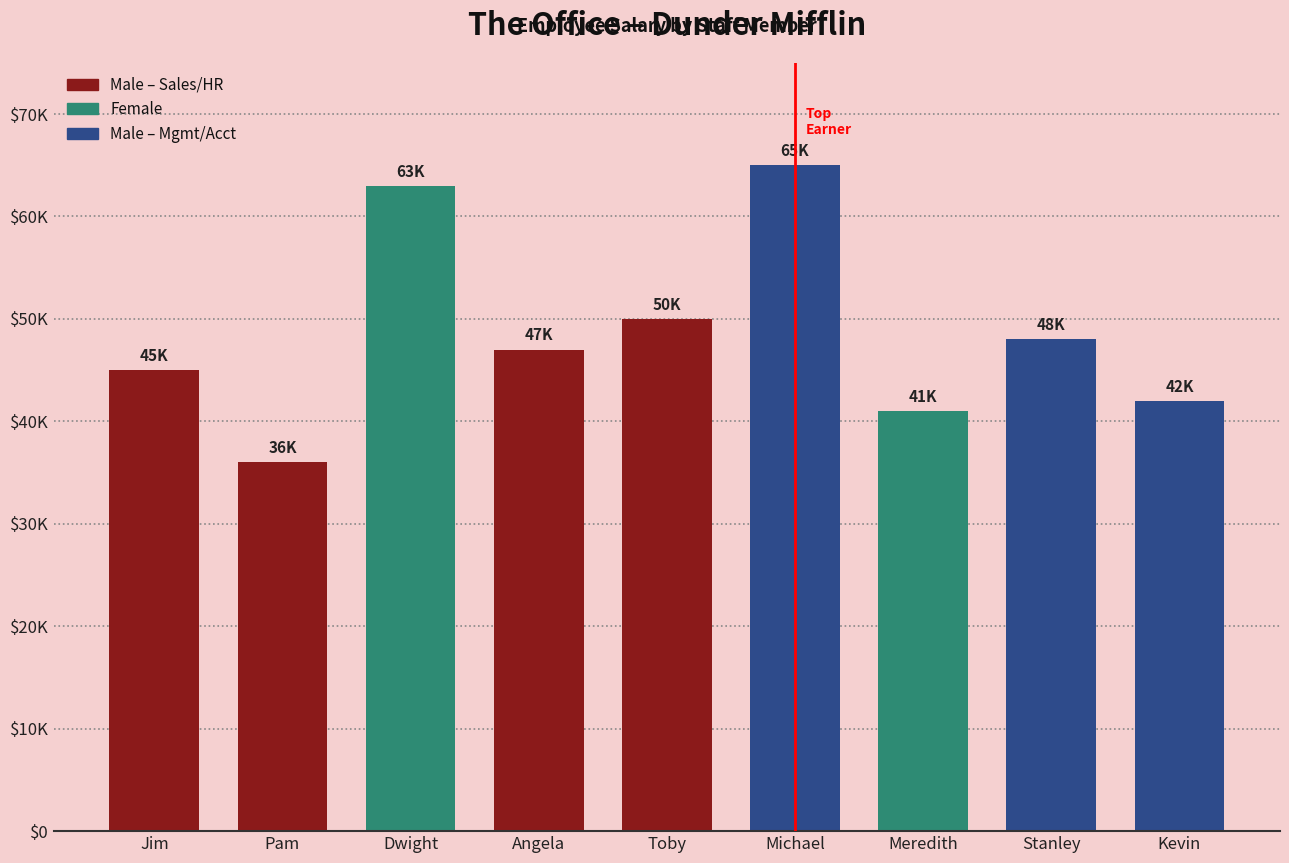

Does the chart contain any negative values?

No